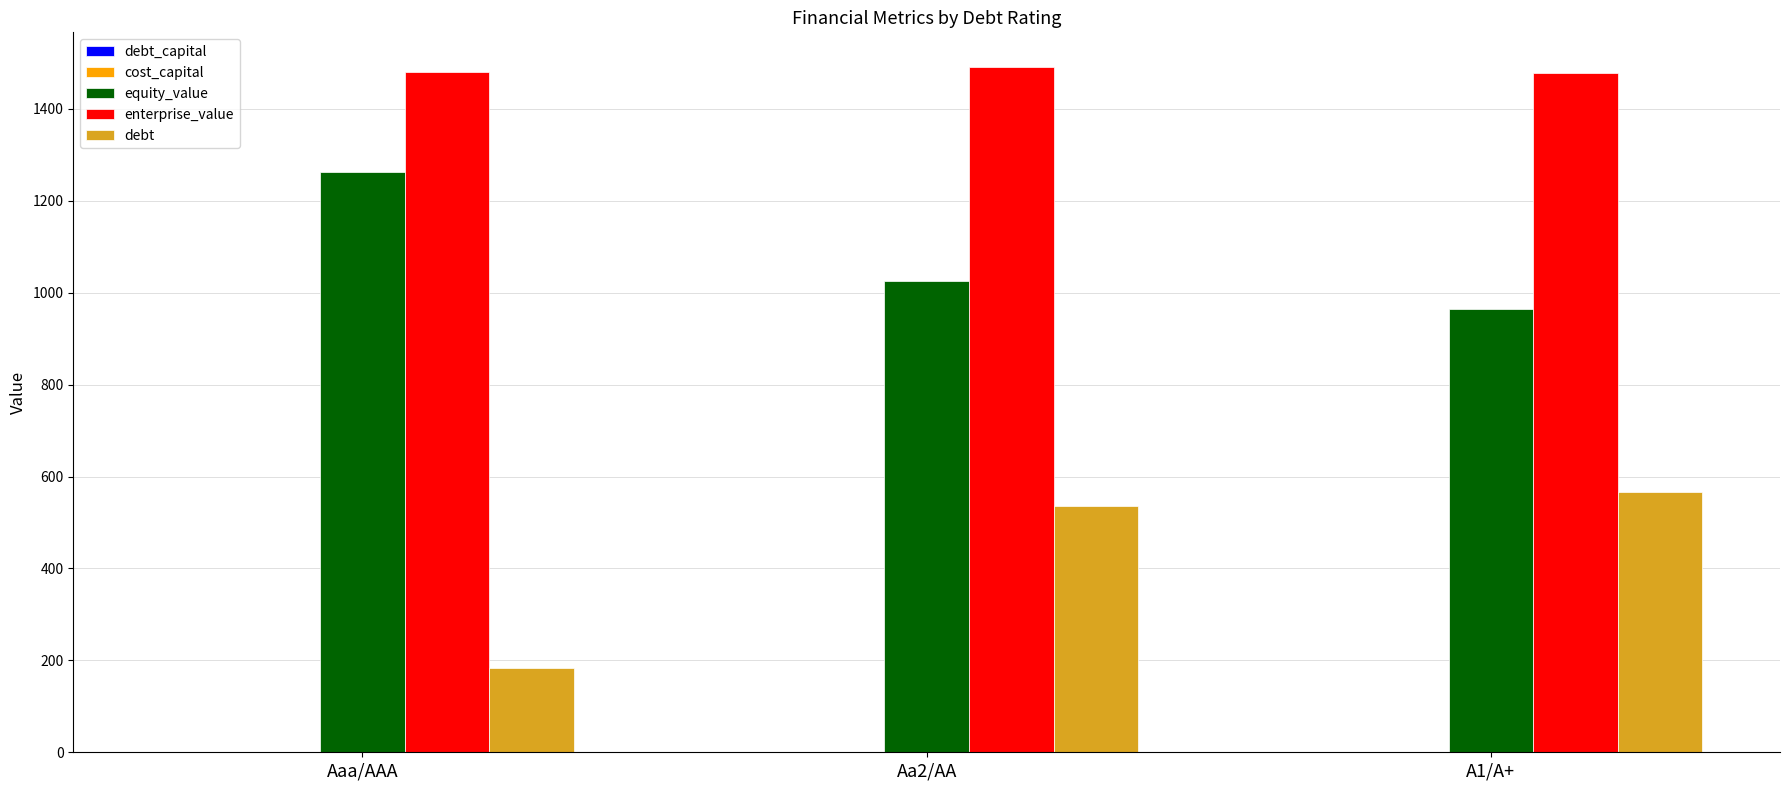

What is the total value across all series at Aa2/AA?

3053.0